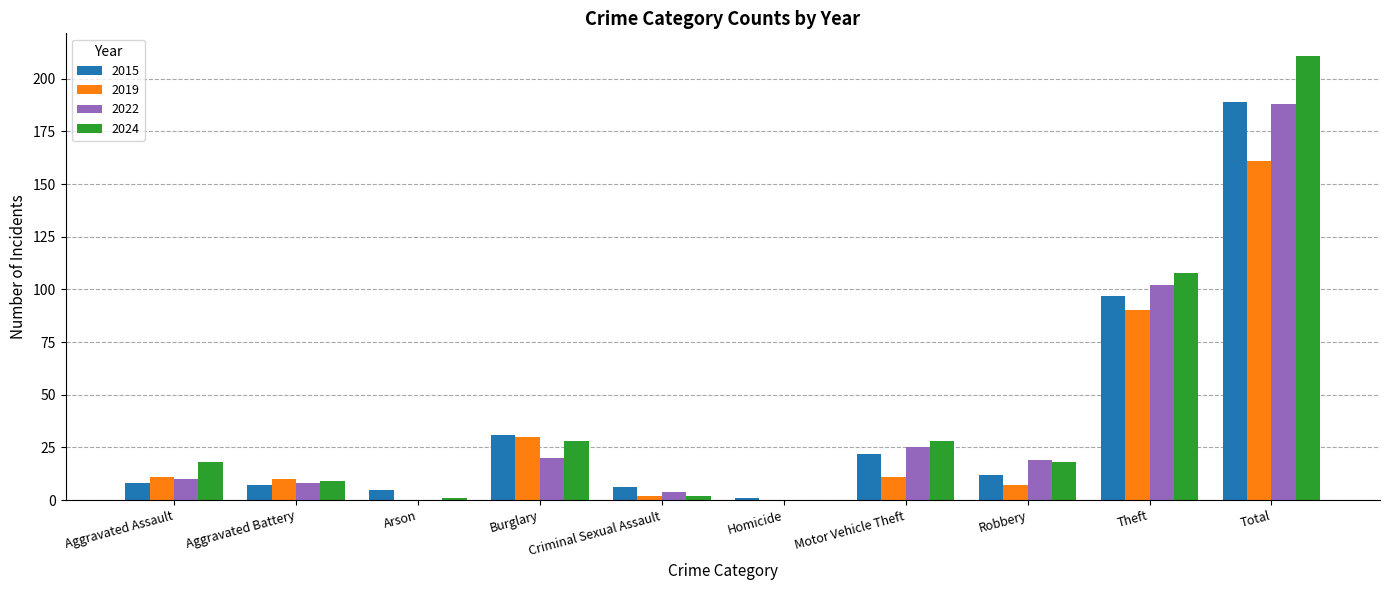

Which category has the highest value across all series?

Total